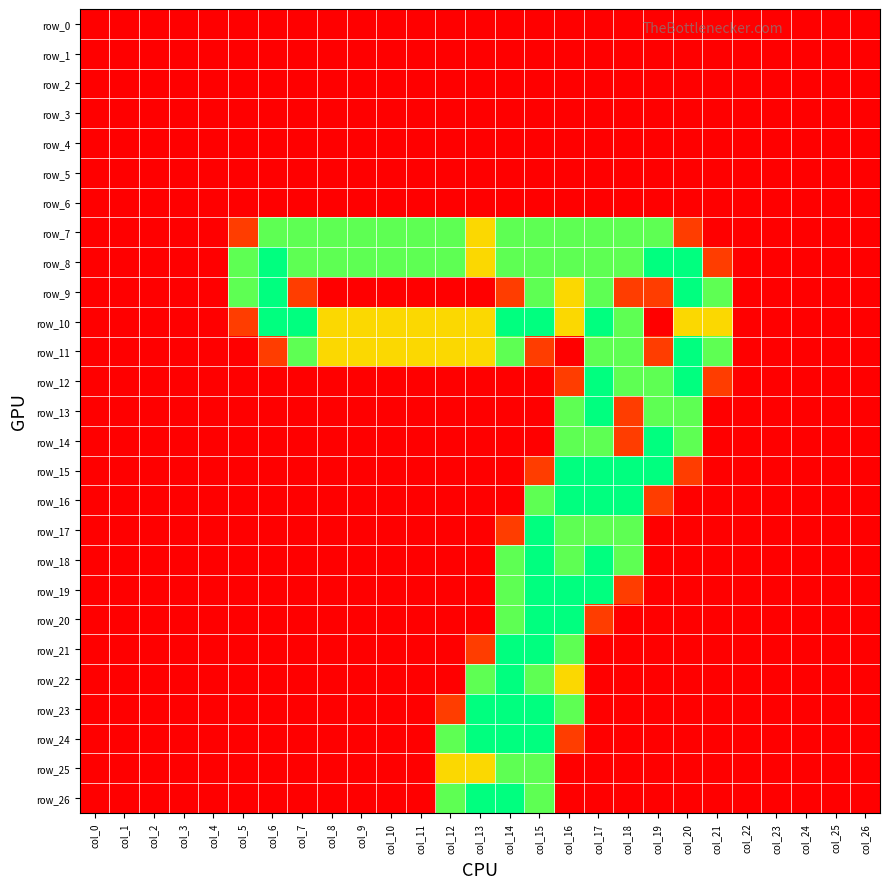

Reading left to right, extract all data points from this chart.

row_0: 0.0	0.0	0.0	0.0	0.0	0.0	0.0	0.0	0.0	0.0	0.0	0.0	0.0	0.0	0.0	0.0	0.0	0.0	0.0	0.0	0.0	0.0	0.0	0.0	0.0	0.0	0.0
row_1: 0.0	0.0	0.0	0.0	0.0	0.0	0.0	0.0	0.0	0.0	0.0	0.0	0.0	0.0	0.0	0.0	0.0	0.0	0.0	0.0	0.0	0.0	0.0	0.0	0.0	0.0	0.0
row_2: 0.0	0.0	0.0	0.0	0.0	0.0	0.0	0.0	0.0	0.0	0.0	0.0	0.0	0.0	0.0	0.0	0.0	0.0	0.0	0.0	0.0	0.0	0.0	0.0	0.0	0.0	0.0
row_3: 0.0	0.0	0.0	0.0	0.0	0.0	0.0	0.0	0.0	0.0	0.0	0.0	0.0	0.0	0.0	0.0	0.0	0.0	0.0	0.0	0.0	0.0	0.0	0.0	0.0	0.0	0.0
row_4: 0.0	0.0	0.0	0.0	0.0	0.0	0.0	0.0	0.0	0.0	0.0	0.0	0.0	0.0	0.0	0.0	0.0	0.0	0.0	0.0	0.0	0.0	0.0	0.0	0.0	0.0	0.0
row_5: 0.0	0.0	0.0	0.0	0.0	0.0	0.0	0.0	0.0	0.0	0.0	0.0	0.0	0.0	0.0	0.0	0.0	0.0	0.0	0.0	0.0	0.0	0.0	0.0	0.0	0.0	0.0
row_6: 0.0	0.0	0.0	0.0	0.0	0.0	0.0	0.0	0.0	0.0	0.0	0.0	0.0	0.0	0.0	0.0	0.0	0.0	0.0	0.0	0.0	0.0	0.0	0.0	0.0	0.0	0.0
row_7: 0.0	0.0	0.0	0.0	0.0	0.8	1.5	1.5	1.5	1.5	1.5	1.5	1.5	1.0	1.5	1.5	1.5	1.5	1.5	1.5	0.8	0.0	0.0	0.0	0.0	0.0	0.0
row_8: 0.0	0.0	0.0	0.0	0.0	1.5	2.0	1.5	1.5	1.5	1.5	1.5	1.5	1.0	1.5	1.5	1.5	1.5	1.5	2.0	2.0	0.8	0.0	0.0	0.0	0.0	0.0
row_9: 0.0	0.0	0.0	0.0	0.0	1.5	2.0	0.8	0.0	0.0	0.0	0.0	0.0	0.0	0.8	1.5	1.0	1.5	0.8	0.8	2.0	1.5	0.0	0.0	0.0	0.0	0.0
row_10: 0.0	0.0	0.0	0.0	0.0	0.8	2.0	2.0	1.0	1.0	1.0	1.0	1.0	1.0	2.0	2.0	1.0	2.0	1.5	0.0	1.0	1.0	0.0	0.0	0.0	0.0	0.0
row_11: 0.0	0.0	0.0	0.0	0.0	0.0	0.8	1.5	1.0	1.0	1.0	1.0	1.0	1.0	1.5	0.8	0.0	1.5	1.5	0.8	2.0	1.5	0.0	0.0	0.0	0.0	0.0
row_12: 0.0	0.0	0.0	0.0	0.0	0.0	0.0	0.0	0.0	0.0	0.0	0.0	0.0	0.0	0.0	0.0	0.8	2.0	1.5	1.5	2.0	0.8	0.0	0.0	0.0	0.0	0.0
row_13: 0.0	0.0	0.0	0.0	0.0	0.0	0.0	0.0	0.0	0.0	0.0	0.0	0.0	0.0	0.0	0.0	1.5	2.0	0.8	1.5	1.5	0.0	0.0	0.0	0.0	0.0	0.0
row_14: 0.0	0.0	0.0	0.0	0.0	0.0	0.0	0.0	0.0	0.0	0.0	0.0	0.0	0.0	0.0	0.0	1.5	1.5	0.8	2.0	1.5	0.0	0.0	0.0	0.0	0.0	0.0
row_15: 0.0	0.0	0.0	0.0	0.0	0.0	0.0	0.0	0.0	0.0	0.0	0.0	0.0	0.0	0.0	0.8	2.0	2.0	2.0	2.0	0.8	0.0	0.0	0.0	0.0	0.0	0.0
row_16: 0.0	0.0	0.0	0.0	0.0	0.0	0.0	0.0	0.0	0.0	0.0	0.0	0.0	0.0	0.0	1.5	2.0	2.0	2.0	0.8	0.0	0.0	0.0	0.0	0.0	0.0	0.0
row_17: 0.0	0.0	0.0	0.0	0.0	0.0	0.0	0.0	0.0	0.0	0.0	0.0	0.0	0.0	0.8	2.0	1.5	1.5	1.5	0.0	0.0	0.0	0.0	0.0	0.0	0.0	0.0
row_18: 0.0	0.0	0.0	0.0	0.0	0.0	0.0	0.0	0.0	0.0	0.0	0.0	0.0	0.0	1.5	2.0	1.5	2.0	1.5	0.0	0.0	0.0	0.0	0.0	0.0	0.0	0.0
row_19: 0.0	0.0	0.0	0.0	0.0	0.0	0.0	0.0	0.0	0.0	0.0	0.0	0.0	0.0	1.5	2.0	2.0	2.0	0.8	0.0	0.0	0.0	0.0	0.0	0.0	0.0	0.0
row_20: 0.0	0.0	0.0	0.0	0.0	0.0	0.0	0.0	0.0	0.0	0.0	0.0	0.0	0.0	1.5	2.0	2.0	0.8	0.0	0.0	0.0	0.0	0.0	0.0	0.0	0.0	0.0
row_21: 0.0	0.0	0.0	0.0	0.0	0.0	0.0	0.0	0.0	0.0	0.0	0.0	0.0	0.8	2.0	2.0	1.5	0.0	0.0	0.0	0.0	0.0	0.0	0.0	0.0	0.0	0.0
row_22: 0.0	0.0	0.0	0.0	0.0	0.0	0.0	0.0	0.0	0.0	0.0	0.0	0.0	1.5	2.0	1.5	1.0	0.0	0.0	0.0	0.0	0.0	0.0	0.0	0.0	0.0	0.0
row_23: 0.0	0.0	0.0	0.0	0.0	0.0	0.0	0.0	0.0	0.0	0.0	0.0	0.8	2.0	2.0	2.0	1.5	0.0	0.0	0.0	0.0	0.0	0.0	0.0	0.0	0.0	0.0
row_24: 0.0	0.0	0.0	0.0	0.0	0.0	0.0	0.0	0.0	0.0	0.0	0.0	1.5	2.0	2.0	2.0	0.8	0.0	0.0	0.0	0.0	0.0	0.0	0.0	0.0	0.0	0.0
row_25: 0.0	0.0	0.0	0.0	0.0	0.0	0.0	0.0	0.0	0.0	0.0	0.0	1.0	1.0	1.5	1.5	0.0	0.0	0.0	0.0	0.0	0.0	0.0	0.0	0.0	0.0	0.0
row_26: 0.0	0.0	0.0	0.0	0.0	0.0	0.0	0.0	0.0	0.0	0.0	0.0	1.5	2.0	2.0	1.5	0.0	0.0	0.0	0.0	0.0	0.0	0.0	0.0	0.0	0.0	0.0